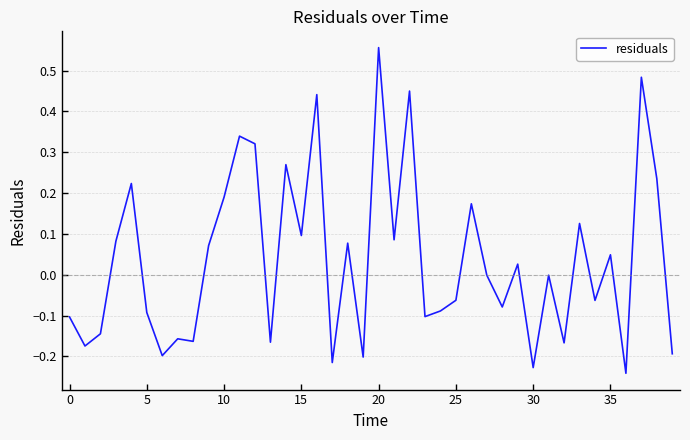

Which category has the highest value across all series?

20